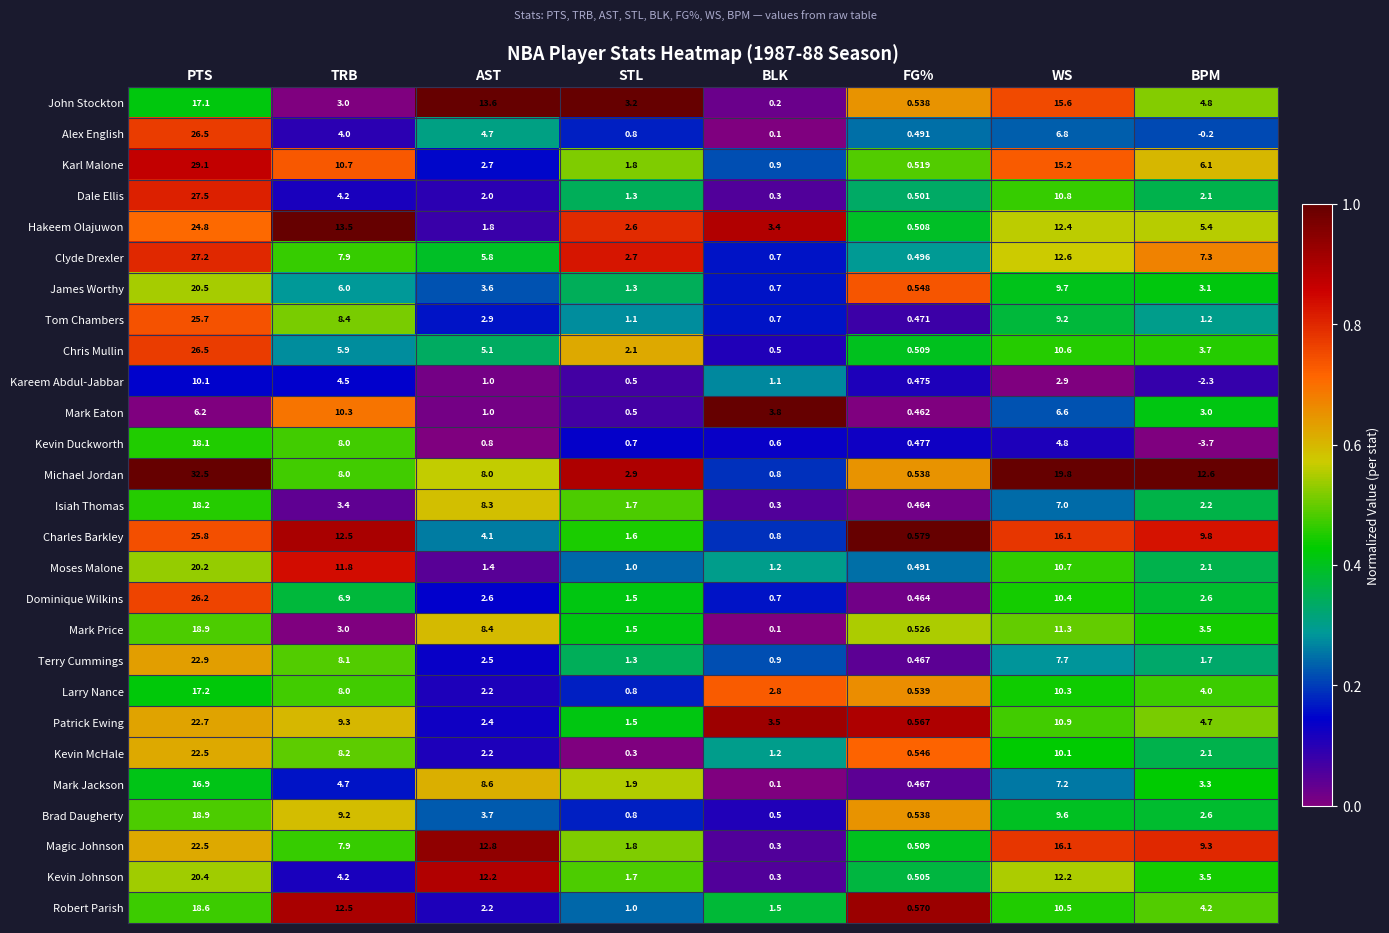

At which category is the sum across all series the highest?

PTS